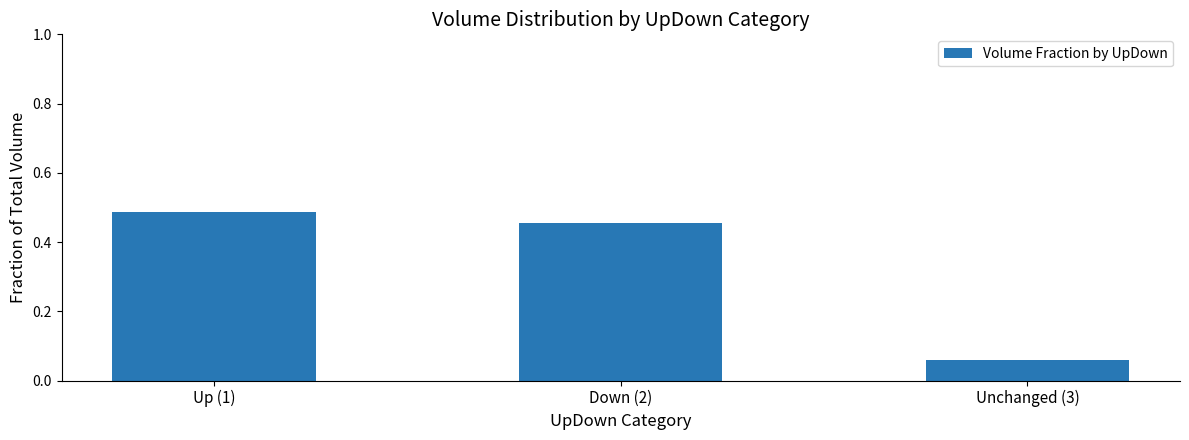

Which label corresponds to the smallest value in the chart?

Unchanged (3)